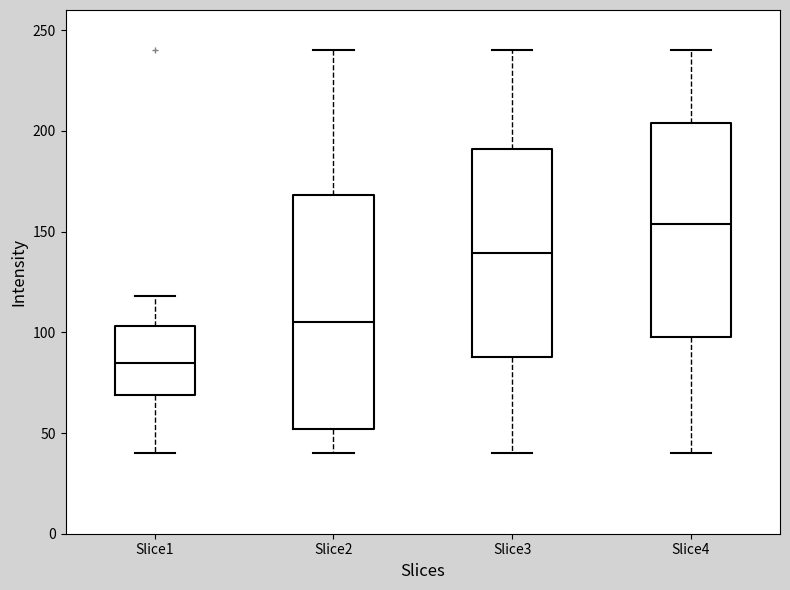

Reading left to right, read every box against the y-axis: the position of its median line, the range the box covers, and the ends of its whiskers. The values are not printed on the chart, so give them approximately, as read against the axis.

Slice1: median 85, box 70 to 105, whiskers 40 to 120
Slice2: median 105, box 50 to 170, whiskers 40 to 240
Slice3: median 140, box 90 to 190, whiskers 40 to 240
Slice4: median 155, box 100 to 205, whiskers 40 to 240